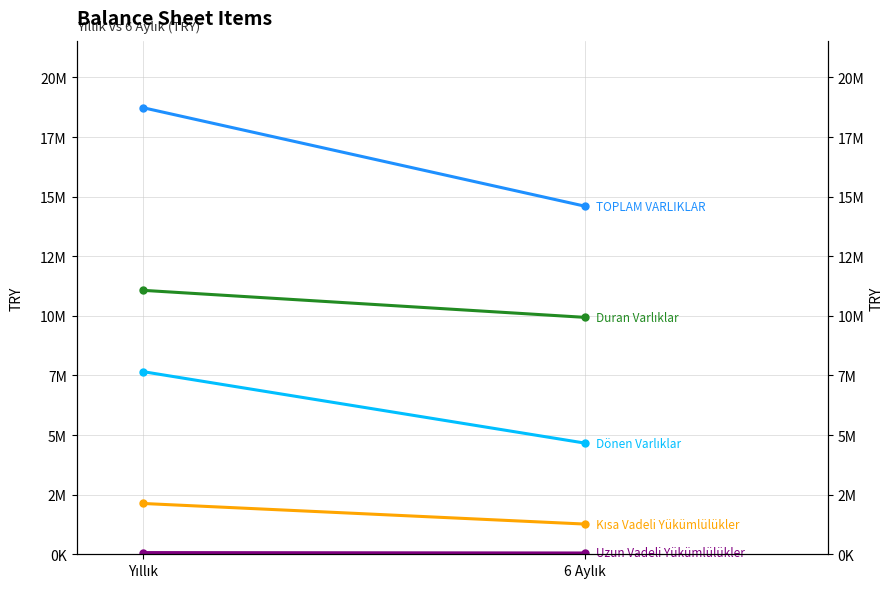

Which category has the highest value in the TOPLAM VARLIKLAR series?

Yıllık